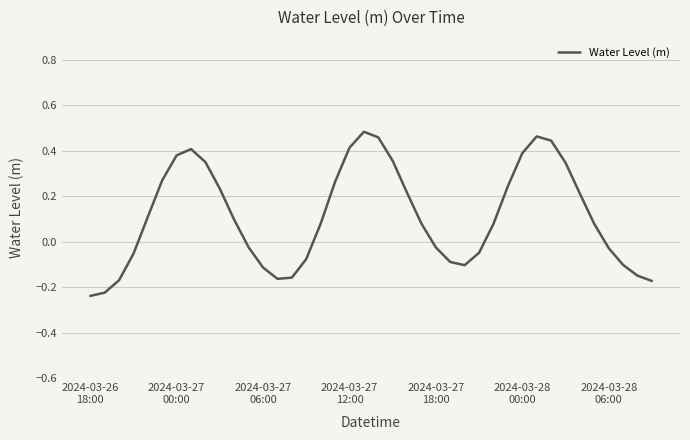

What is the sum of all values?

4.5